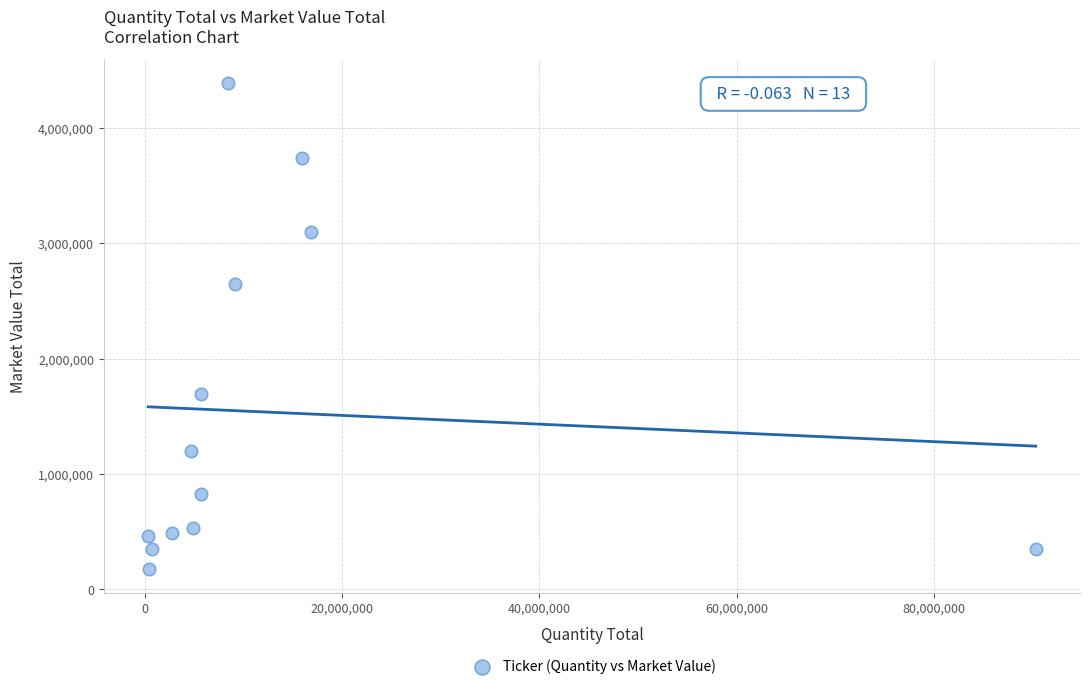

What Y value in the scatter plot is closest to 2285518?

2651736.5